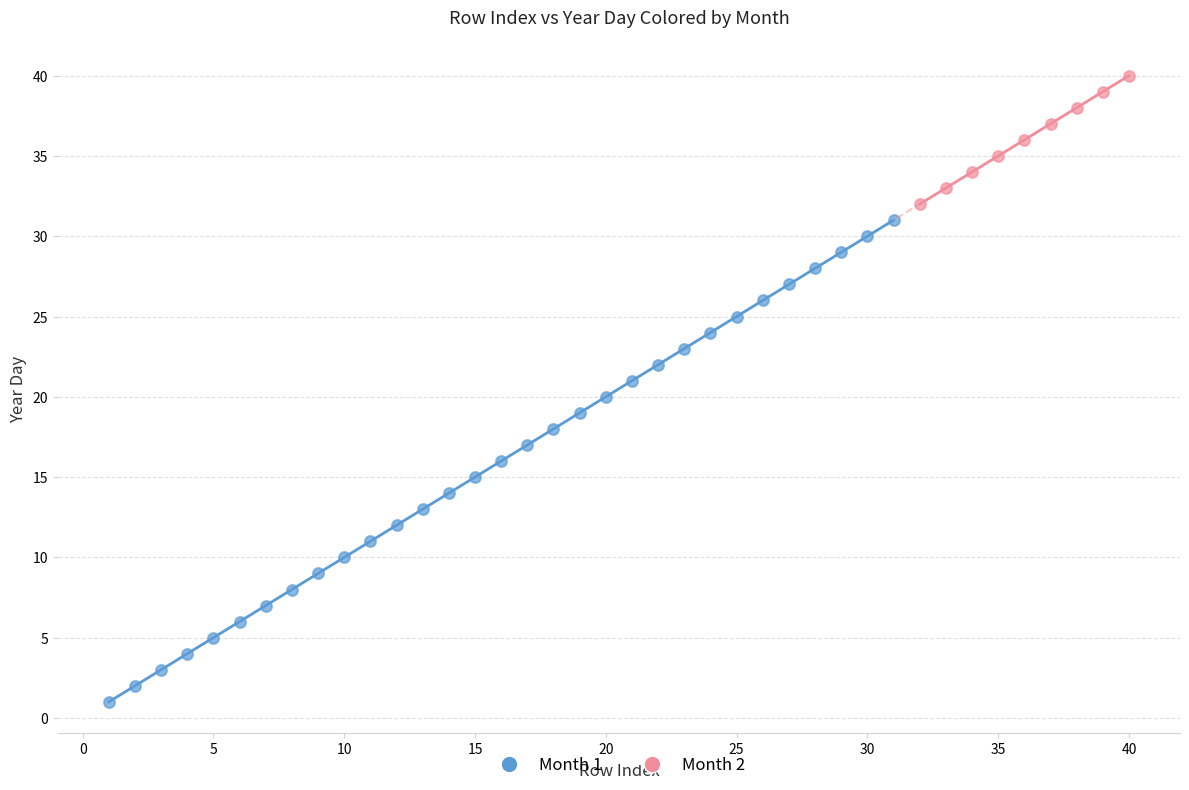

Which series has the largest Y range (max minus min)?

Month 1